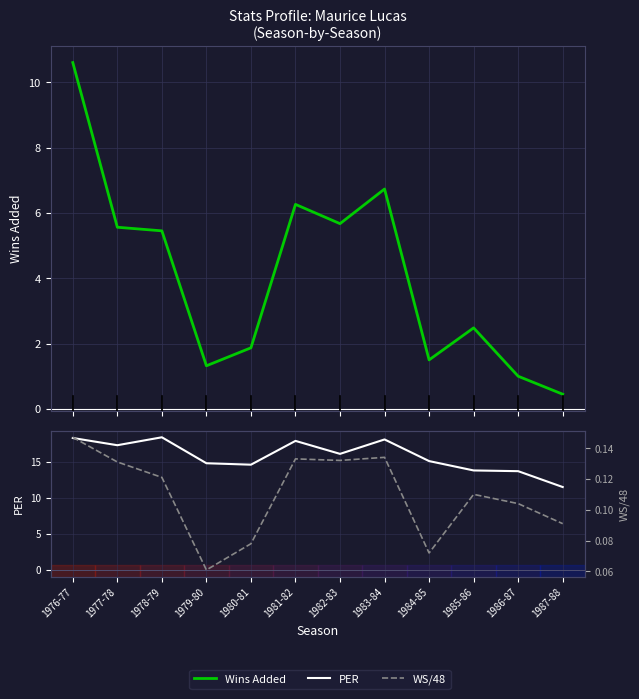

Where is WS/48 nearest to the value 0?

1979-80